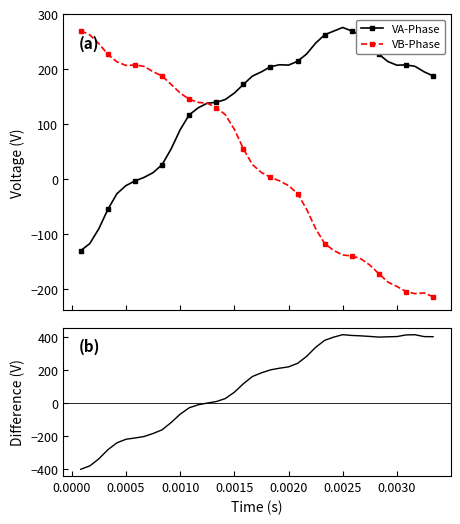

List the series in order of their peak value, lowest first.

VB-Phase, VA-Phase, VA-Phase - VB-Phase